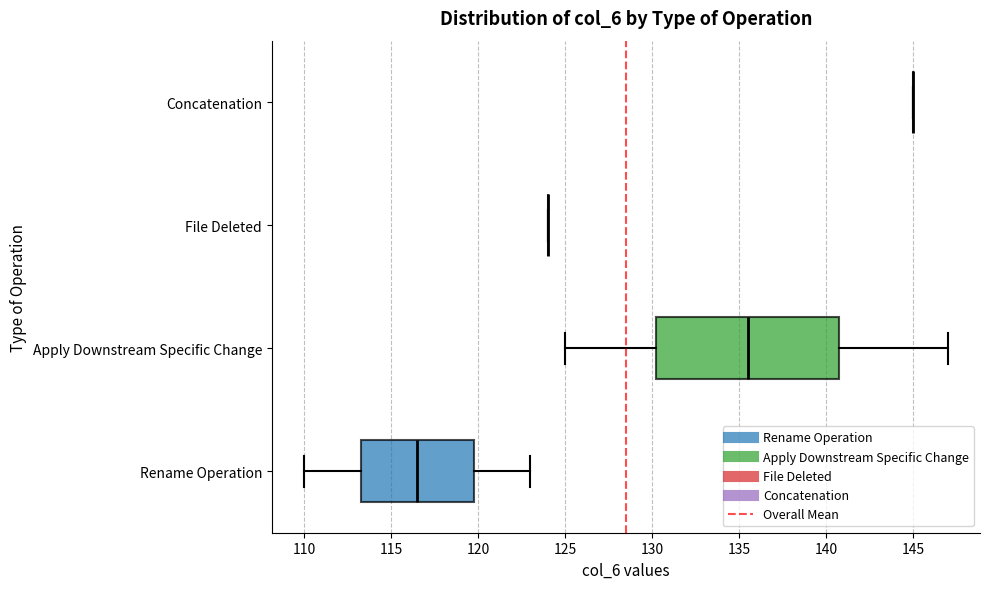

Reading bottom to top, transcribe this box plot: for each box, give where its median line is, the range the box spans, and where its two whiskers end, as read against the x-axis. The values are not printed on the chart, so give them approximately, as read against the axis.

Rename Operation: median 116.5, box 113.5 to 120.0, whiskers 110.0 to 123.0
Apply Downstream Specific Change: median 135.5, box 130.5 to 141.0, whiskers 125.0 to 147.0
File Deleted: box collapsed to a line at 124.0, whiskers 124.0 to 124.0
Concatenation: box collapsed to a line at 145.0, whiskers 145.0 to 145.0